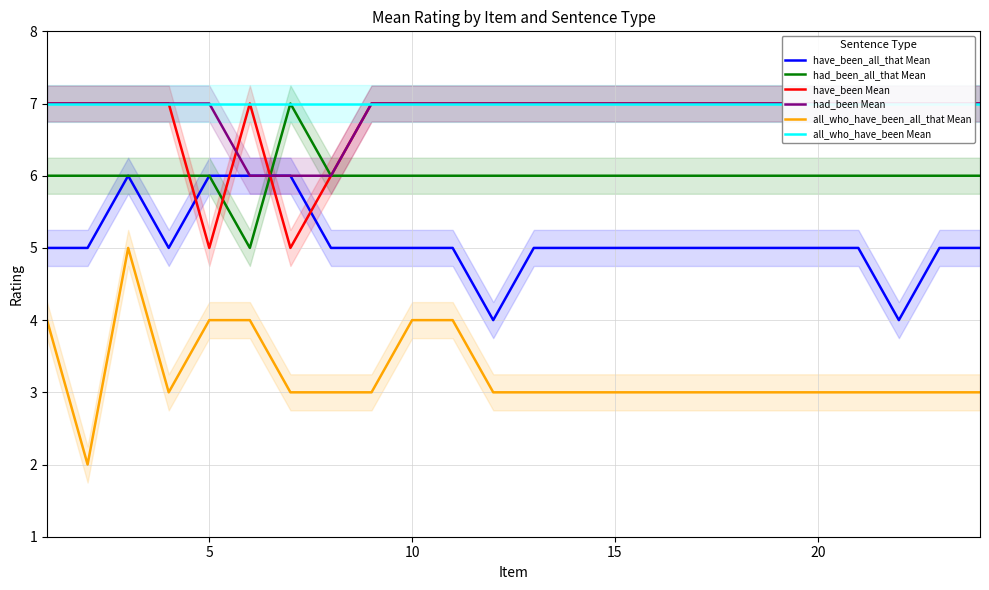

What is the sum of all have_been Mean values?

163